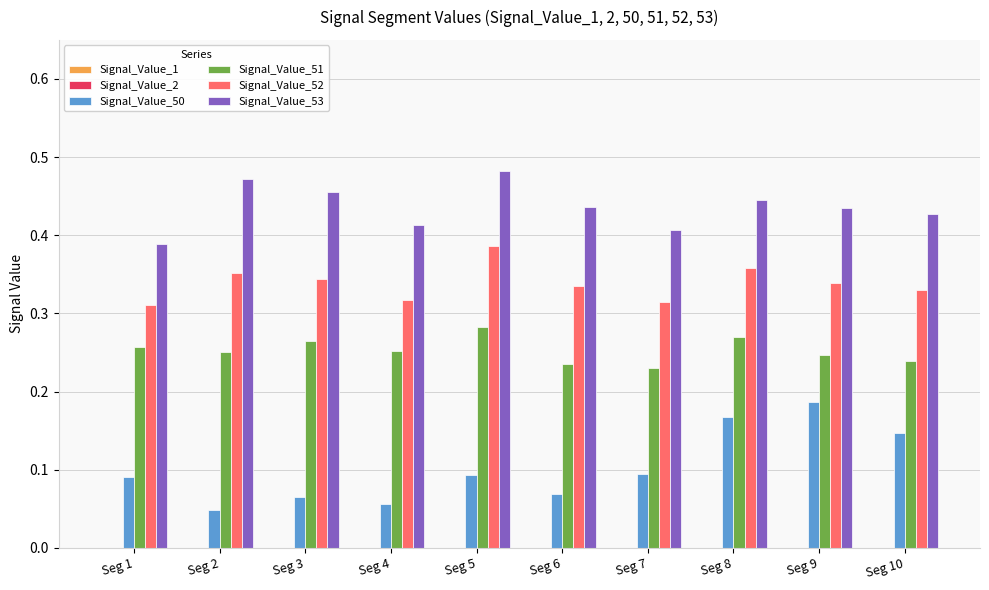

Is it true that Signal_Value_52 equals 0.4 at Seg 1?

False